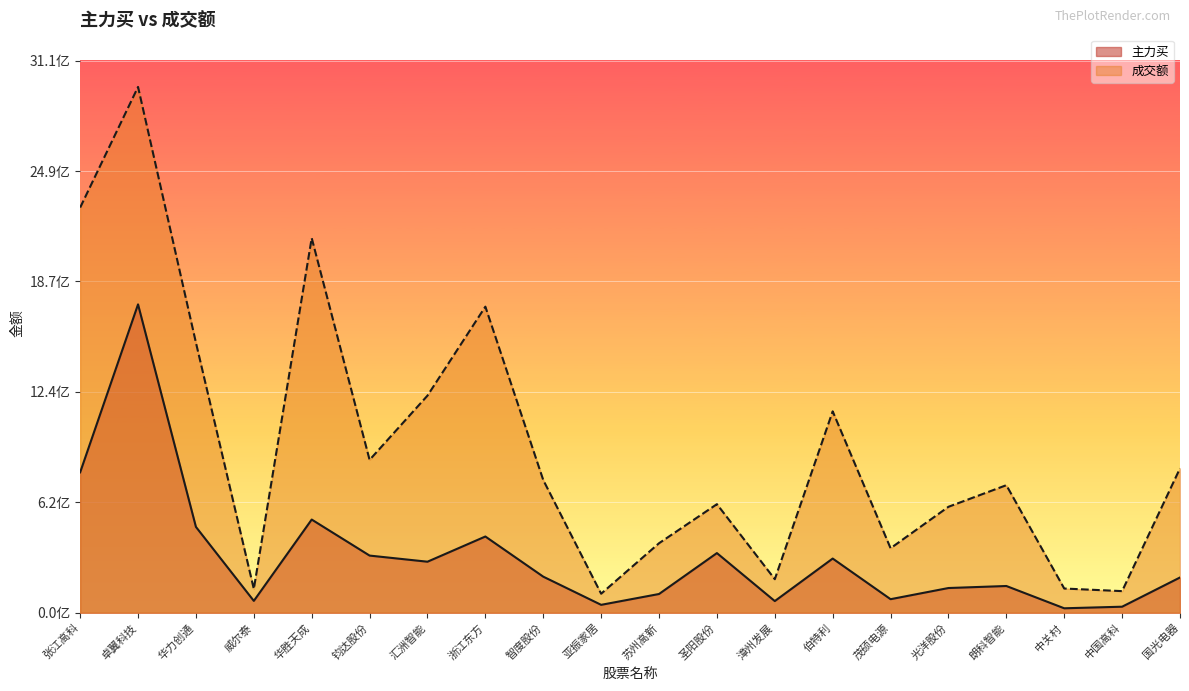

In 主力买, how many points are lower than both neighbors (excluding endpoints)?

6